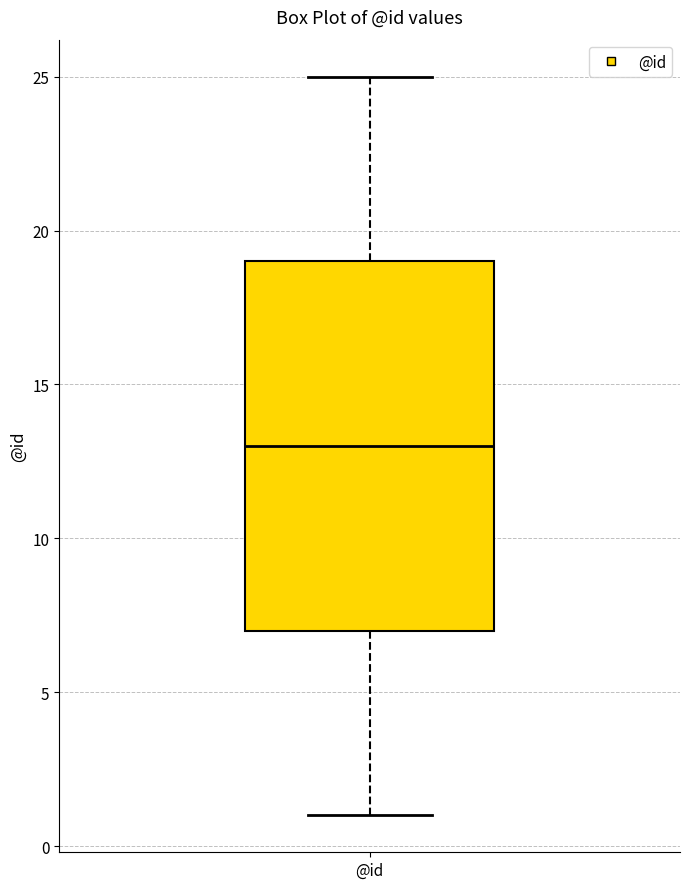

Read this box plot against the y-axis: the position of the median line, the range covered by the box, and the ends of both whiskers. The values are not printed on the chart, so give them approximately, as read against the axis.

median 13, box 7 to 19, whiskers 1 to 25